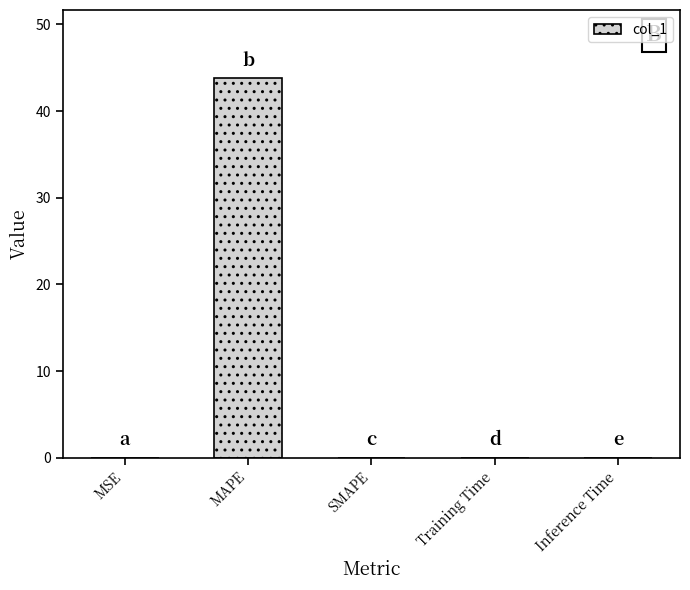

Are the bars horizontal?

No